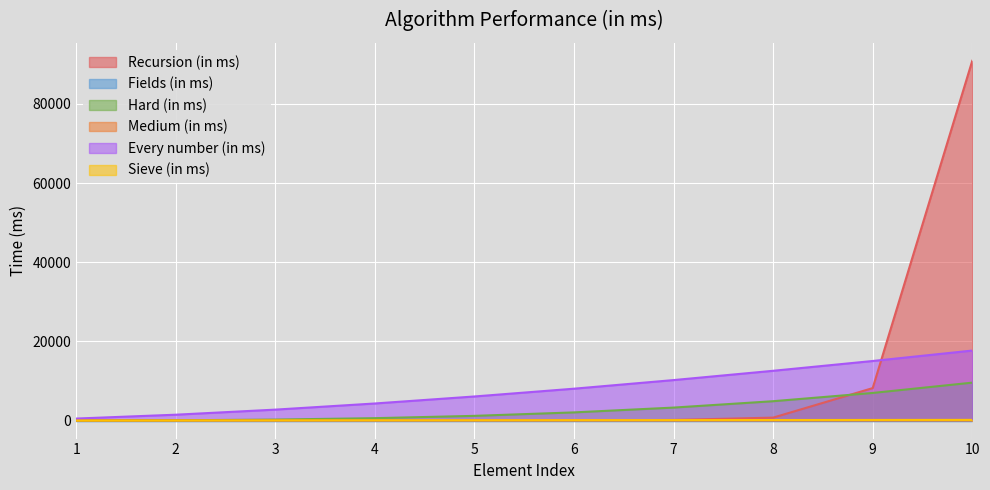

How many distinct data groups are displayed?

6